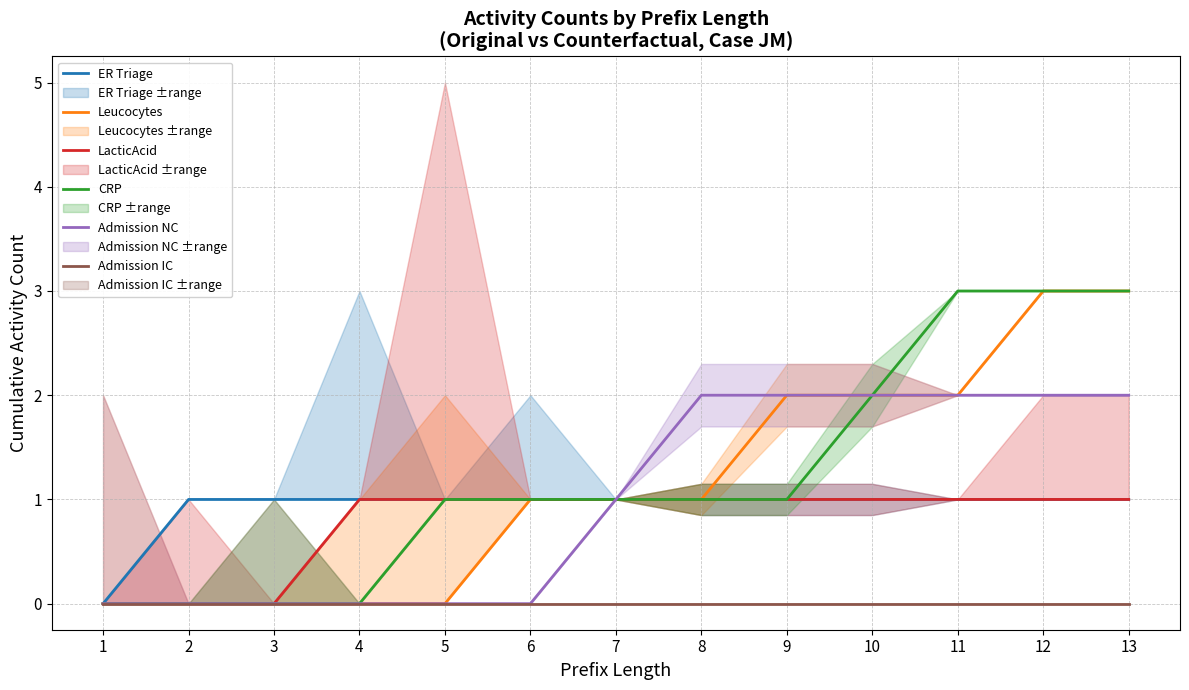

Reading left to right, what are all the values shown in this chart?

ER Triage: 0	1	1	1	1	1	1	1	1	1	1	1	1
Leucocytes: 0	0	0	0	0	1	1	1	2	2	2	3	3
LacticAcid: 0	0	0	1	1	1	1	1	1	1	1	1	1
CRP: 0	0	0	0	1	1	1	1	1	2	3	3	3
Admission NC: 0	0	0	0	0	0	1	2	2	2	2	2	2
Admission IC: 0	0	0	0	0	0	0	0	0	0	0	0	0